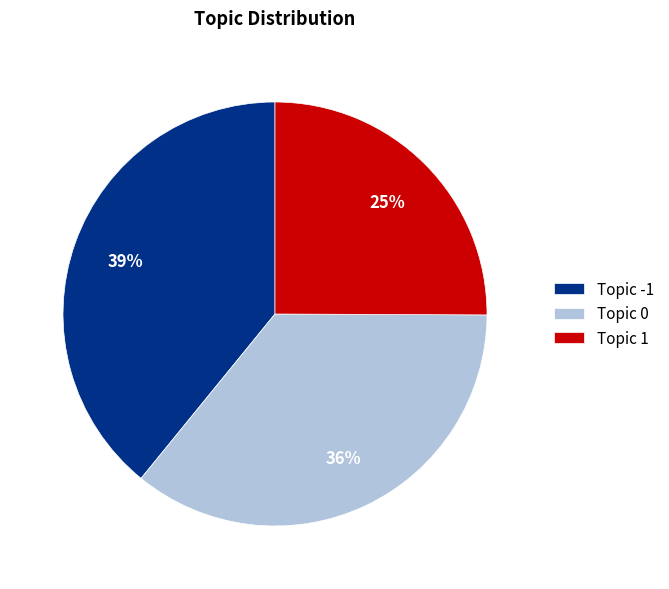

What percentage is the Topic -1 slice, to the nearest percent?

39%